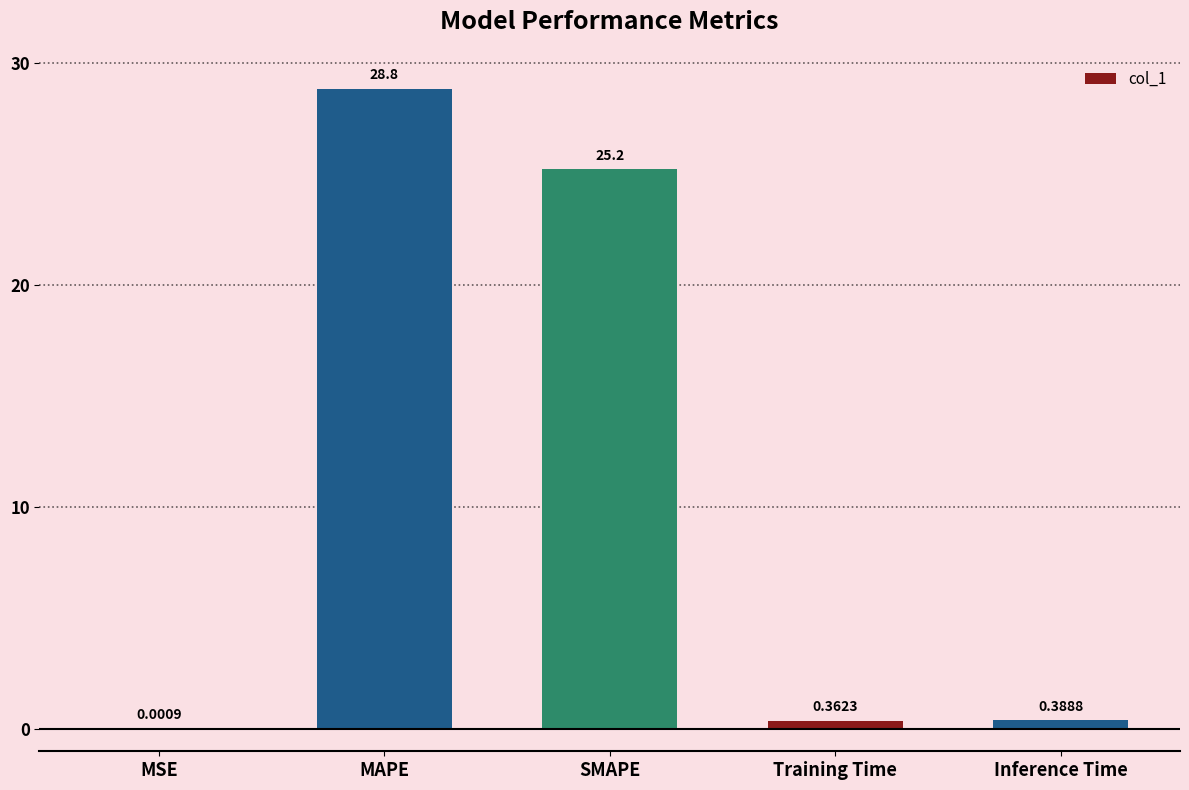

Are the bars grouped side by side (vs. stacked)?

No